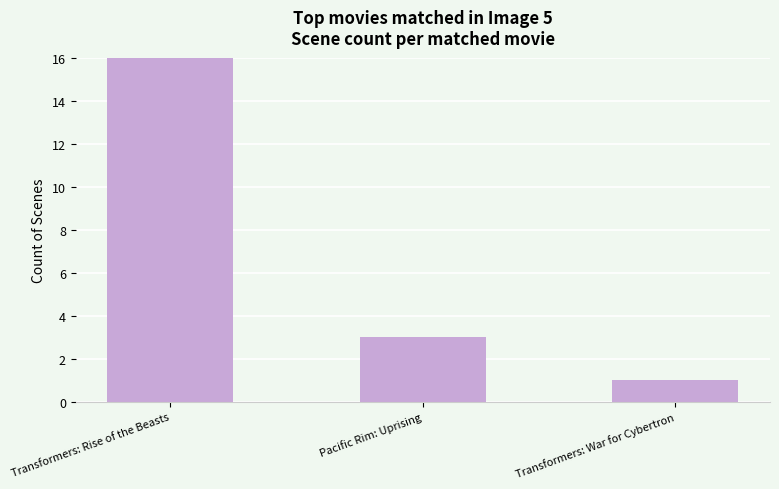

What position from the right is Pacific Rim: Uprising?

2